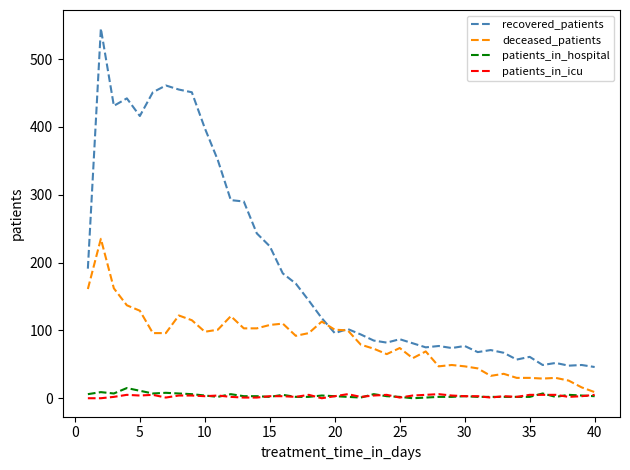

At how many categories does at least one series exceed 426?

7